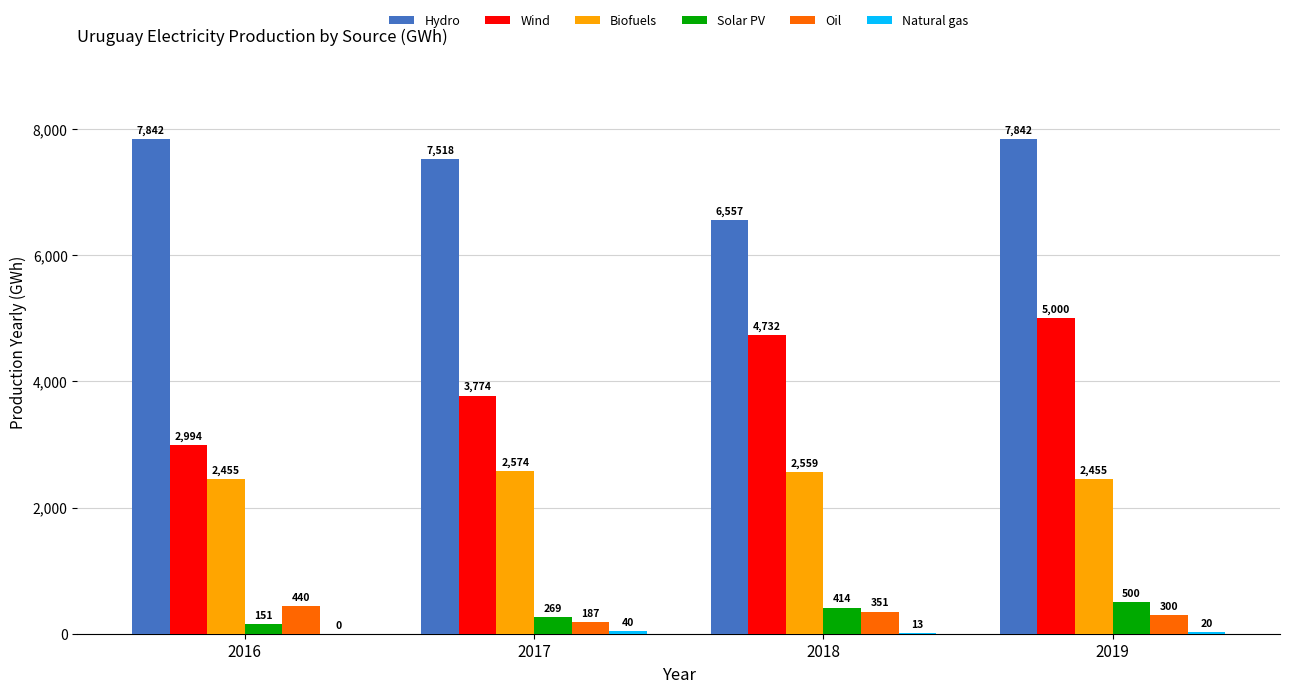

Which series has the widest spread of values?

Wind